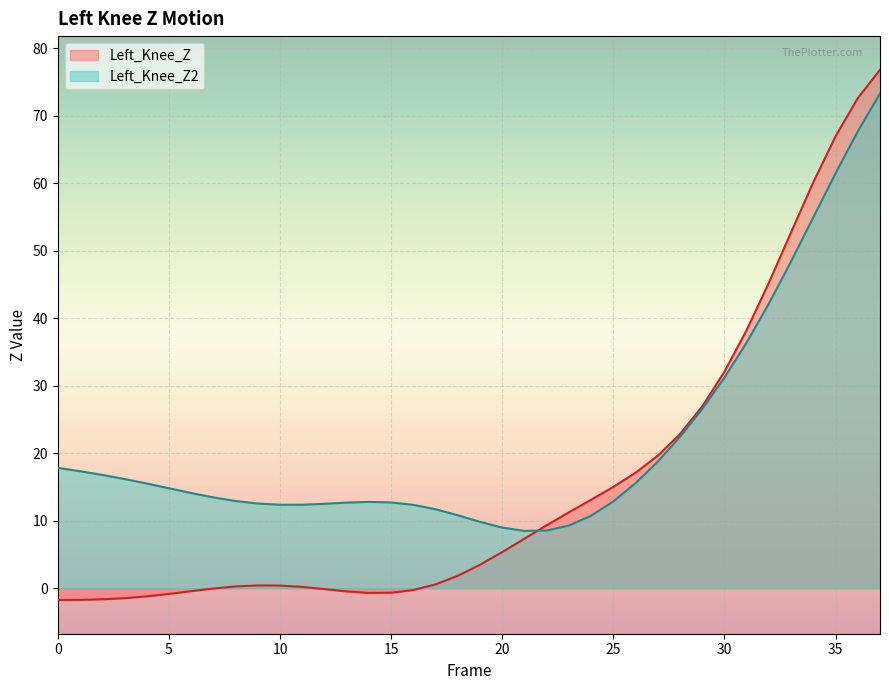

What is the difference between the highest and lowest values at 20?

3.6